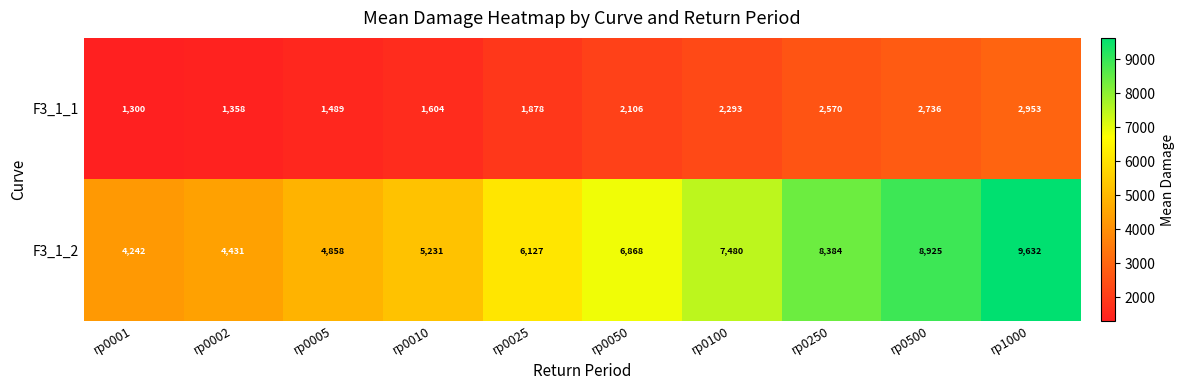

Which category has the lowest value across all series?

rp0001